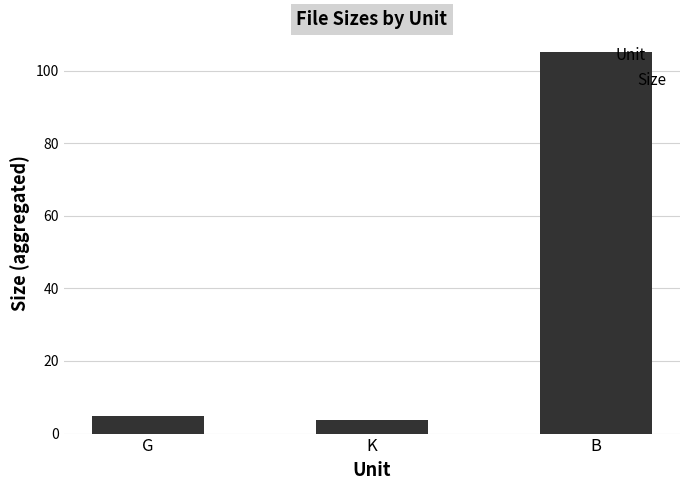

Does the chart contain stacked bars?

No